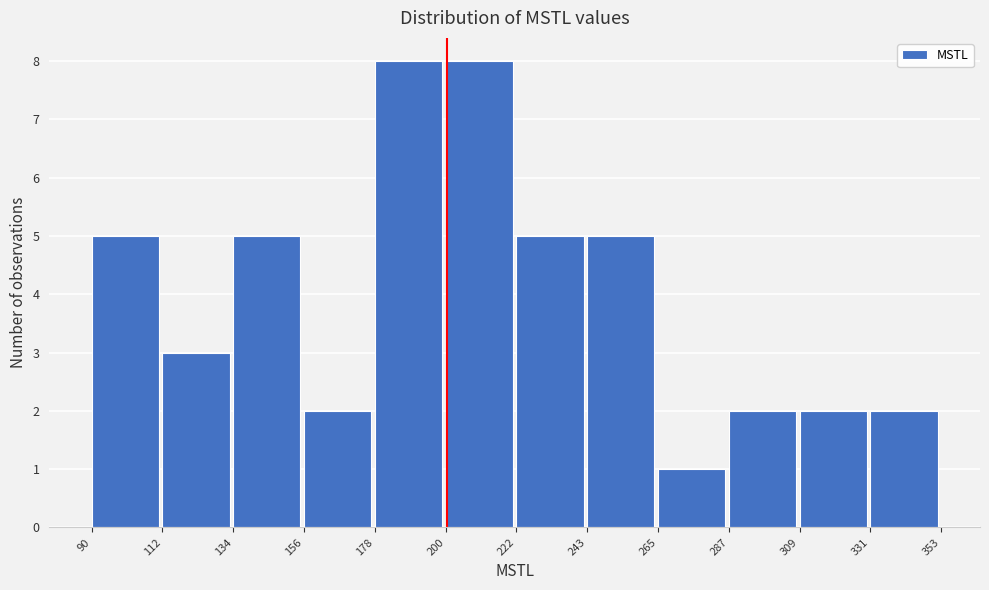

How tall is the bar that spans 287 to 309 on the x-axis? The values are not printed on the chart, so give them approximately, as read against the axis.

2